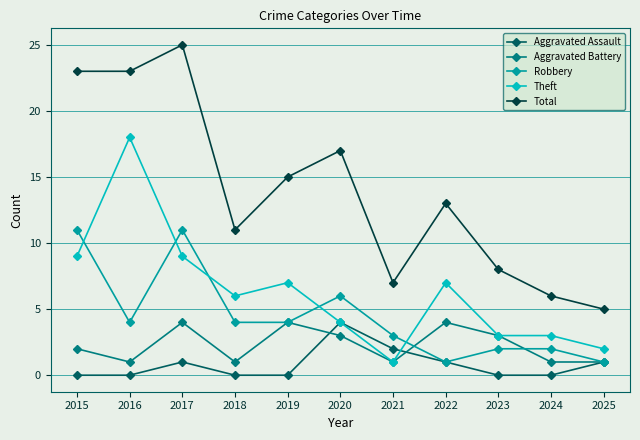

The value of Total at 2020 is 26. True or false?

False